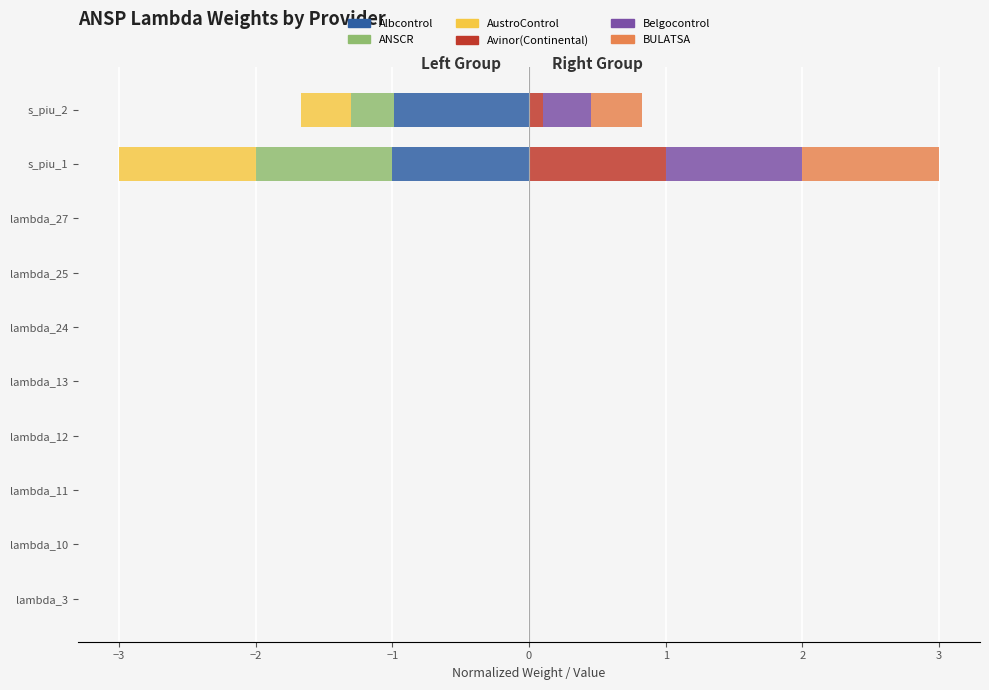

The value of ANSCR at lambda_12 is 0.0. True or false?

True